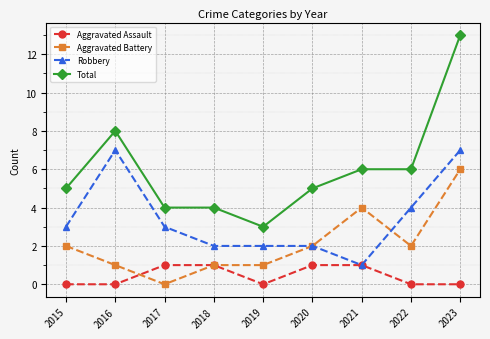

What is the sum of the Aggravated Assault values at 2023 and 2020?

1